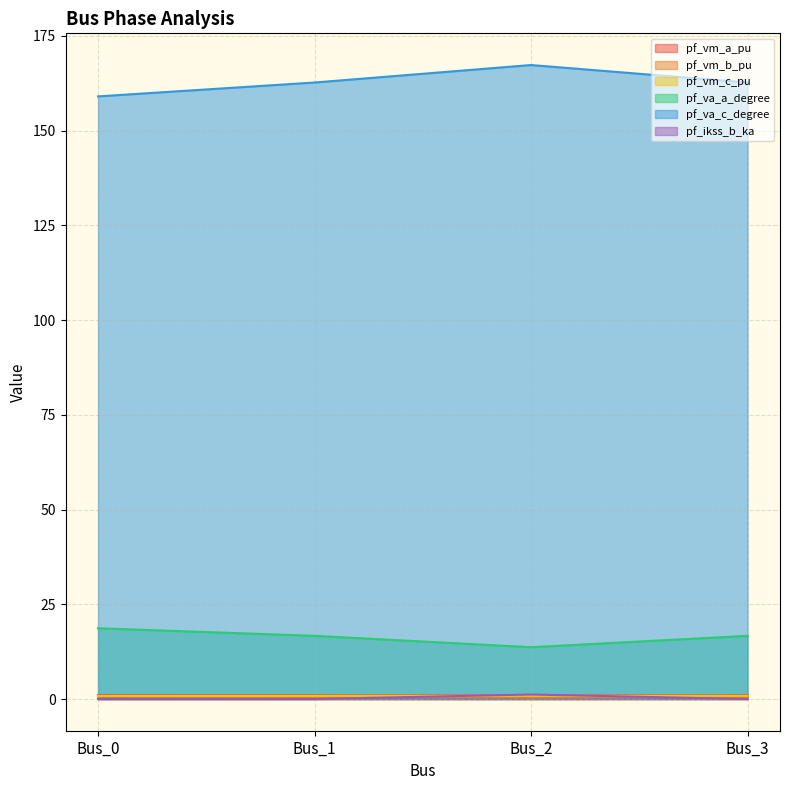

Does the chart display data point markers on the line(s)?

No